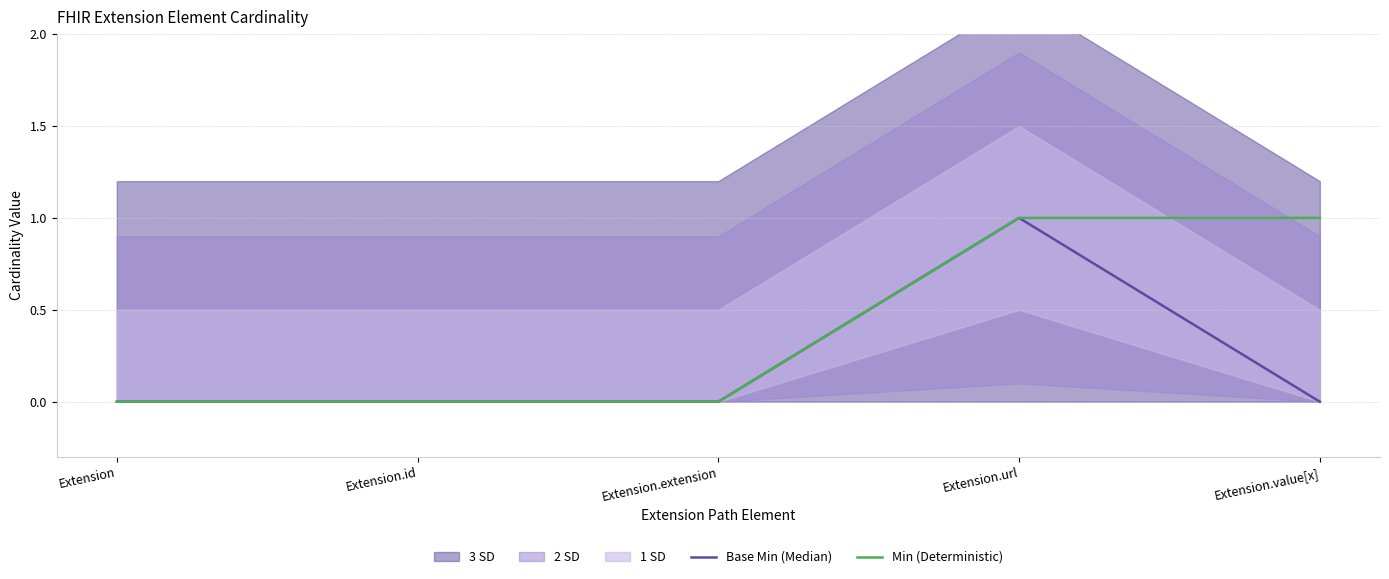

Which series has the largest total across all categories?

Min (Deterministic)